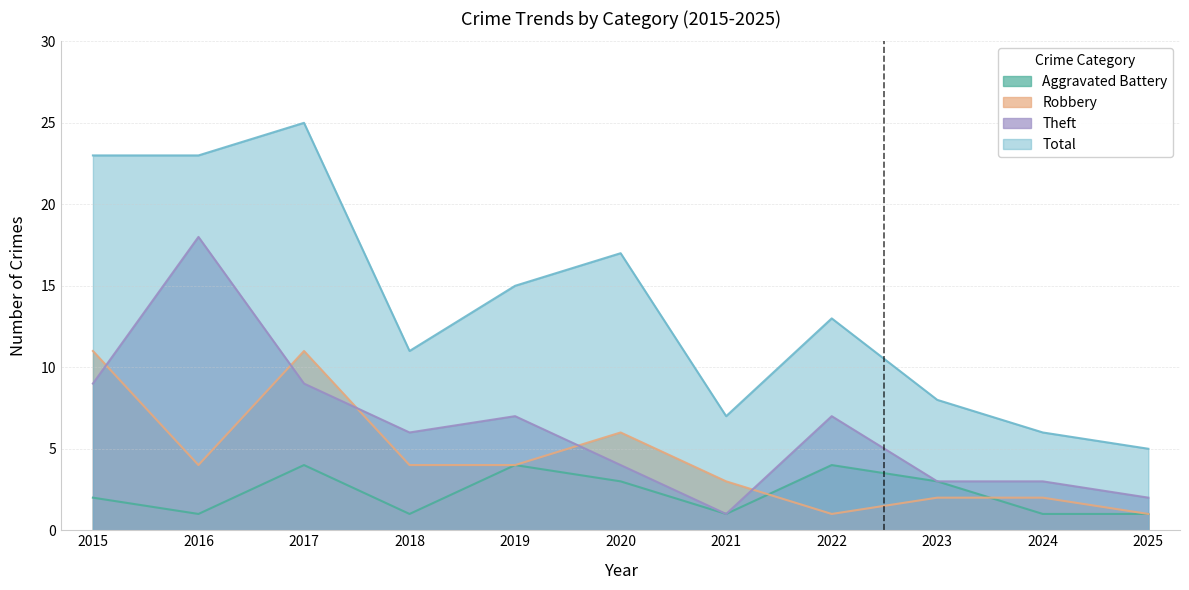

At which category does the chart reach its minimum across all series?

2016